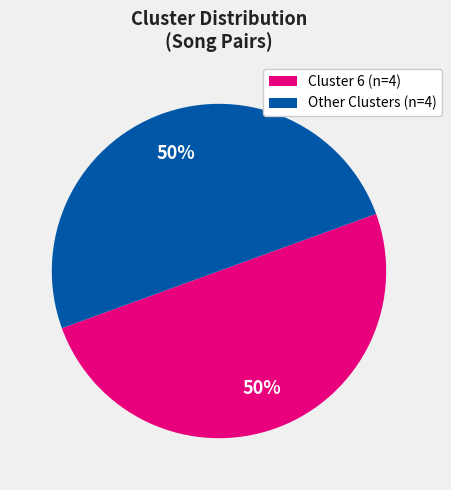

How many segments does this pie chart have?

2